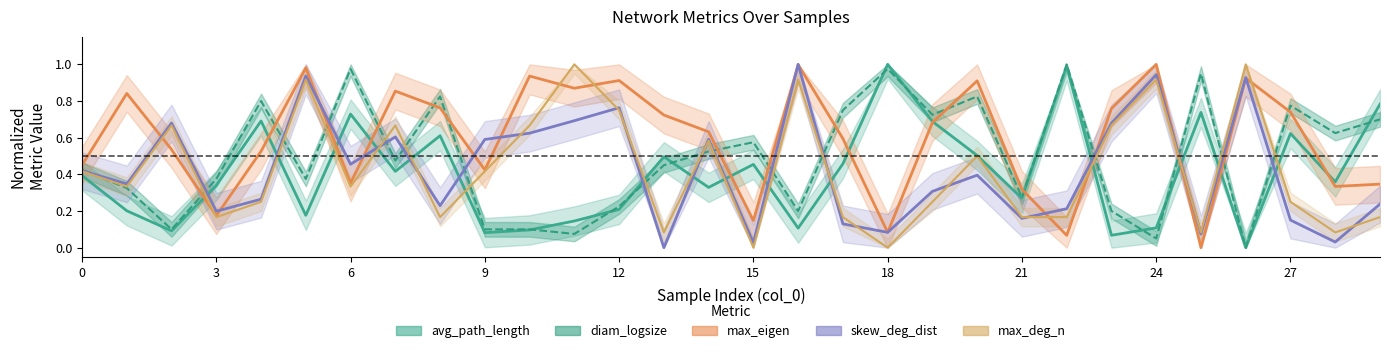

How many data points in skew_deg_dist are above 0?

29